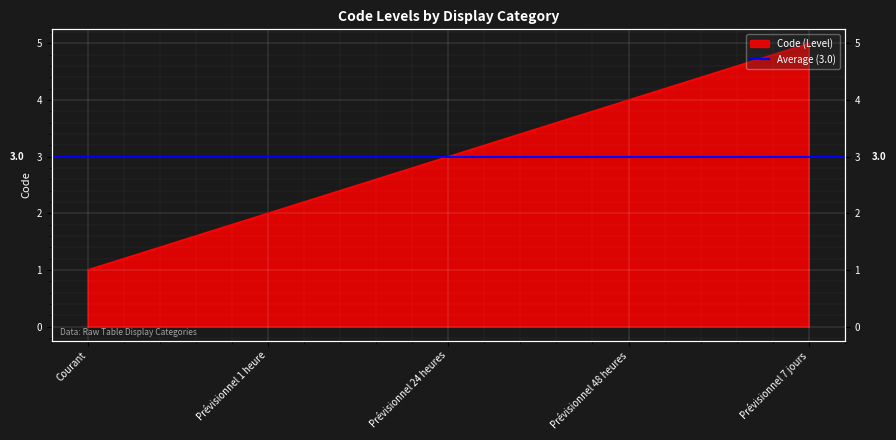

The chart shows a value of 0 at Courant. True or false?

False